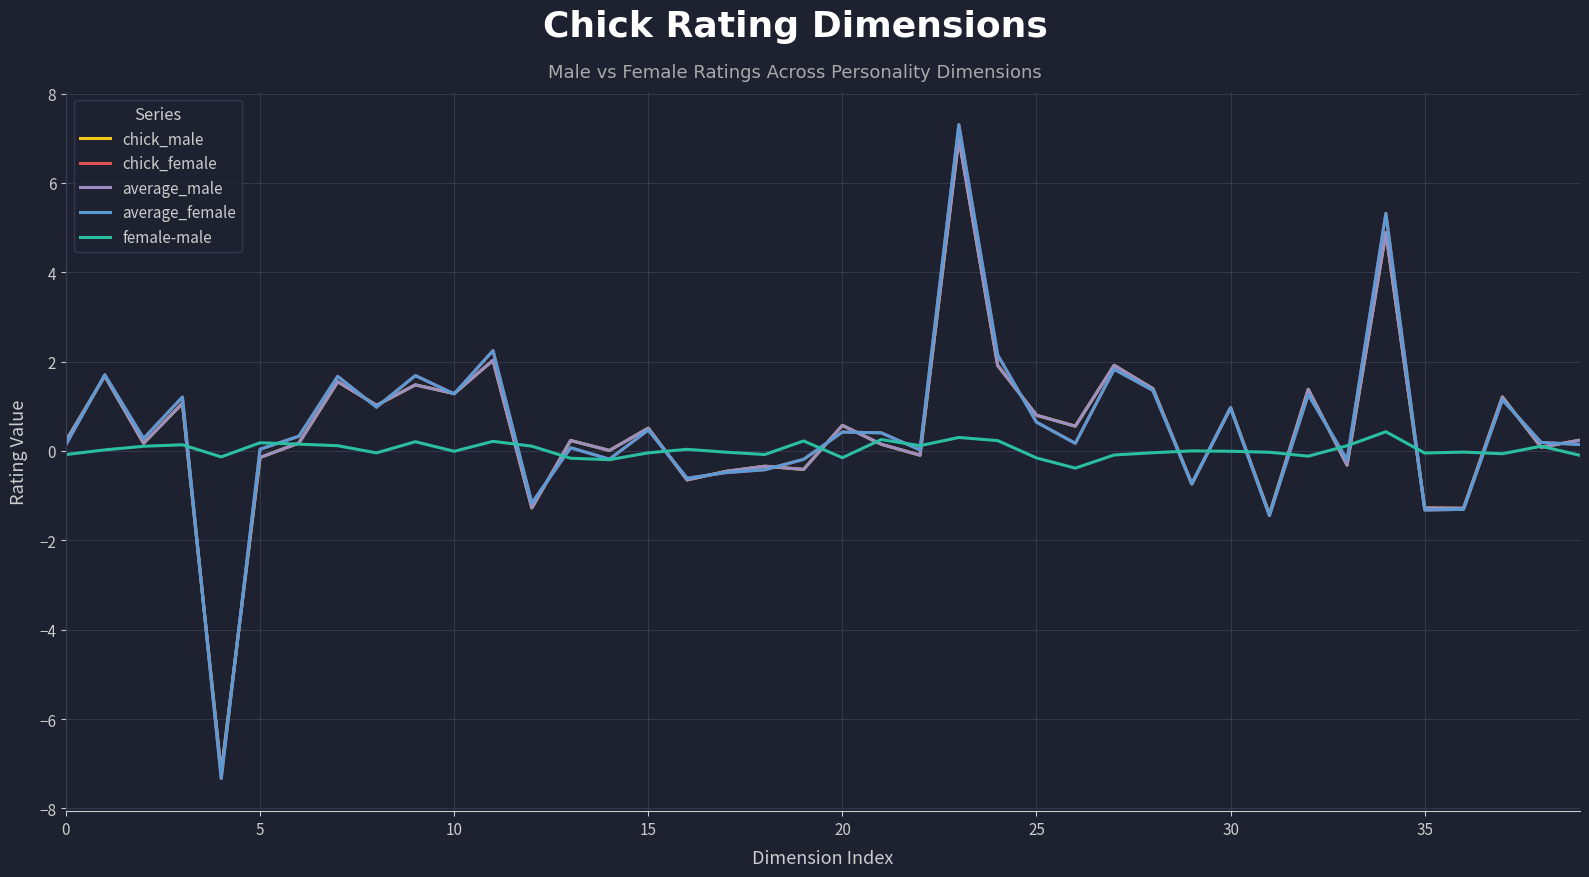

Which series has the widest spread of values?

average_female